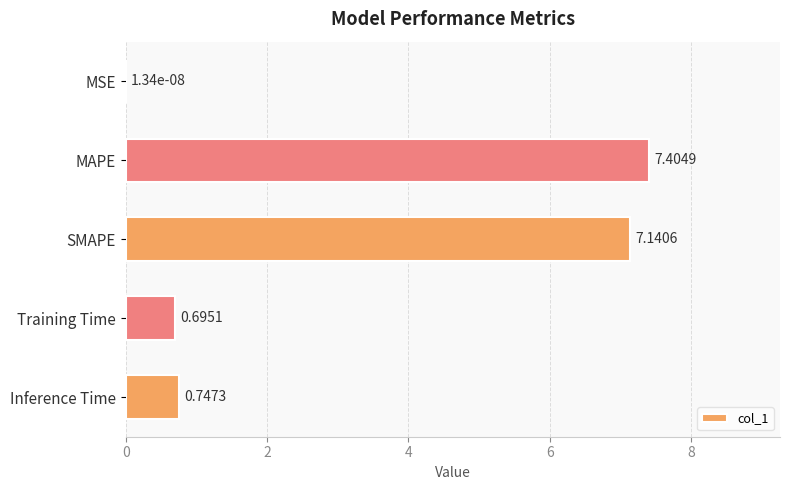

At which label is the value closest to 3?

Inference Time